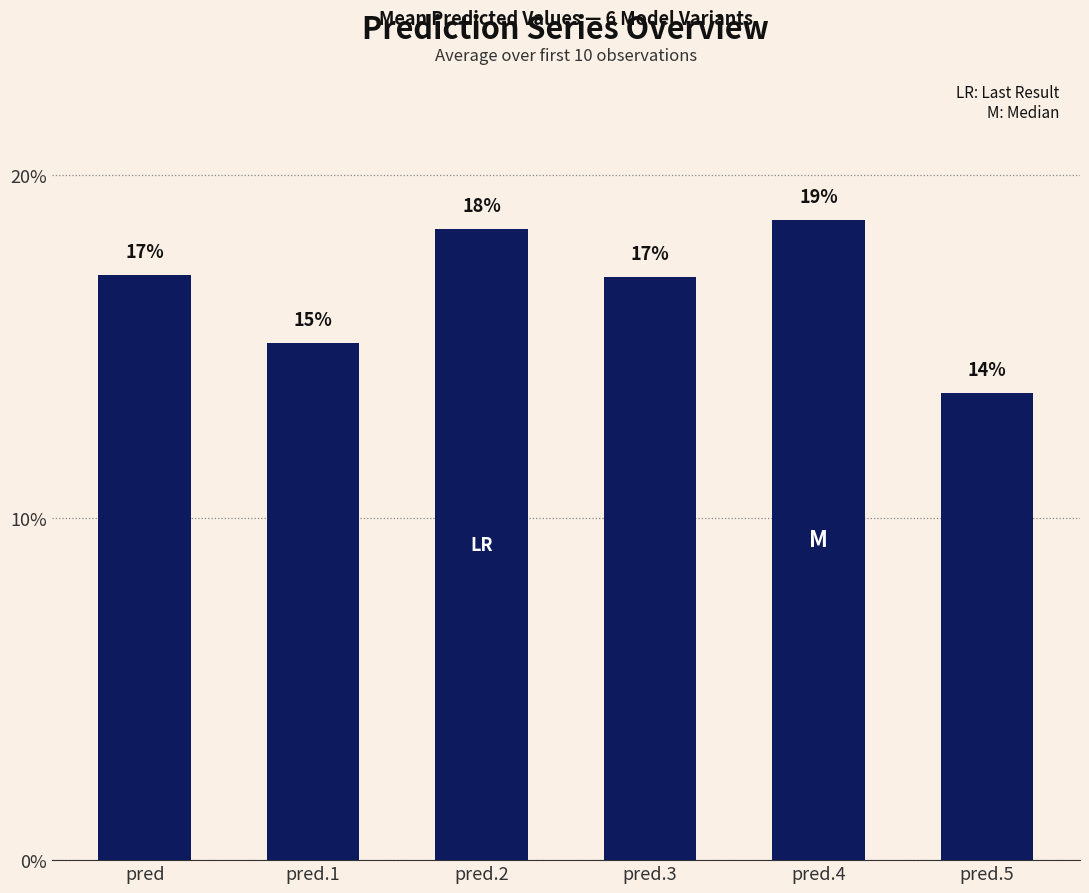

How many bars are there in total?

6